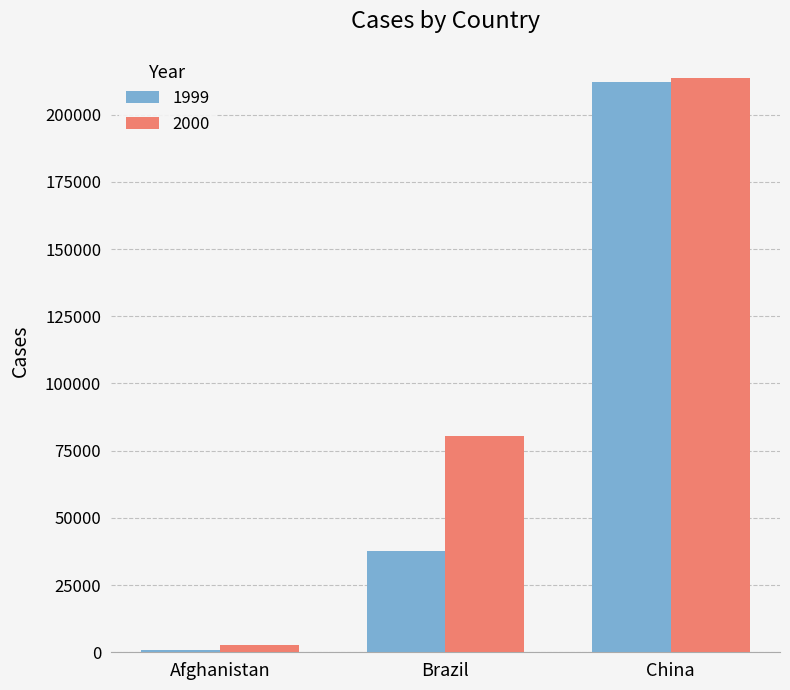

Are the bars grouped side by side (vs. stacked)?

Yes